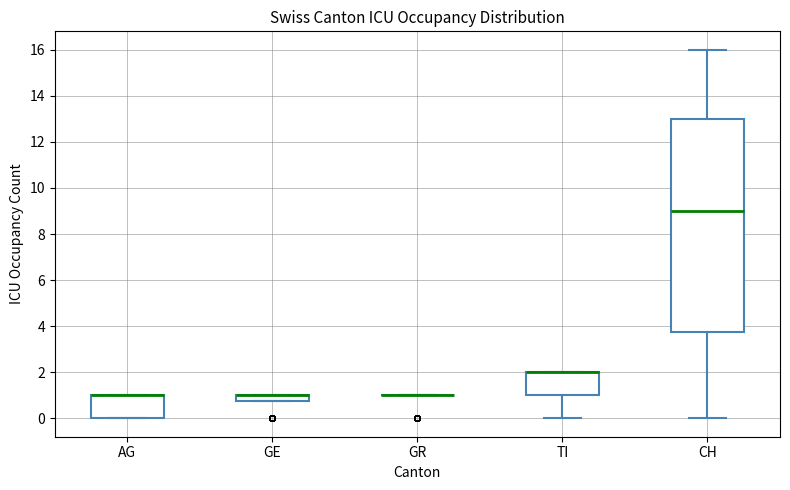

Comparing the boxes themselves (not the whiskers), which one is the tallest?

CH